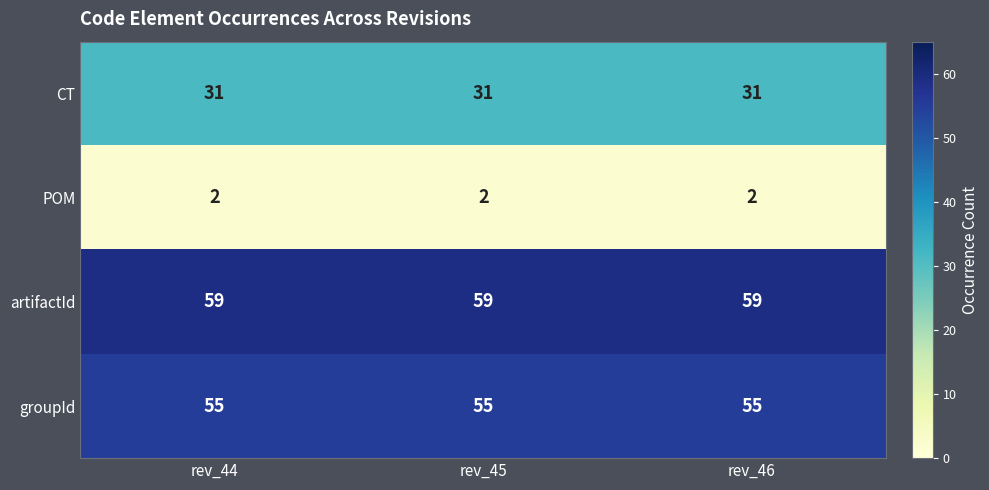

What is the minimum value for CT?

31